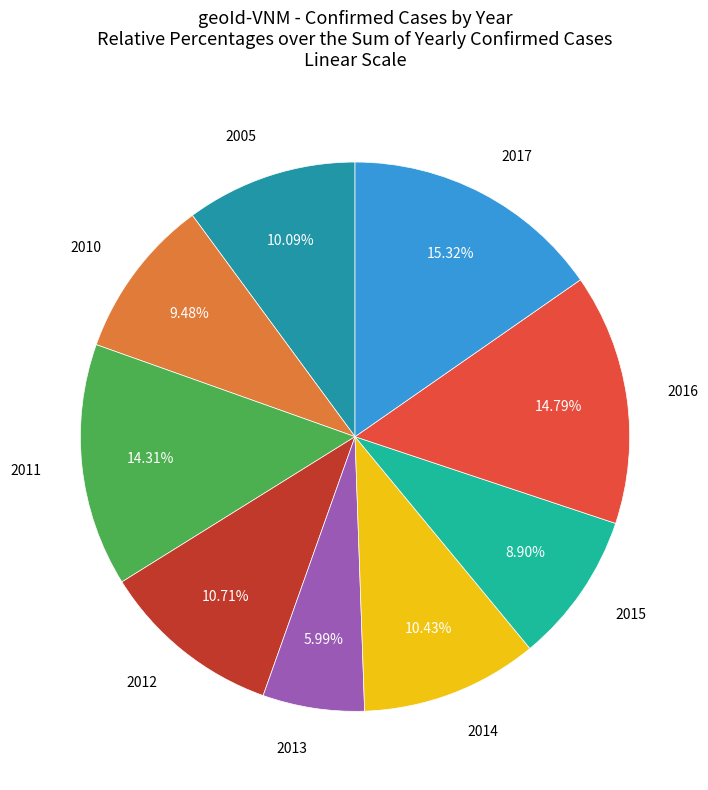

True or false: 2015 accounts for 21% of the total.

False